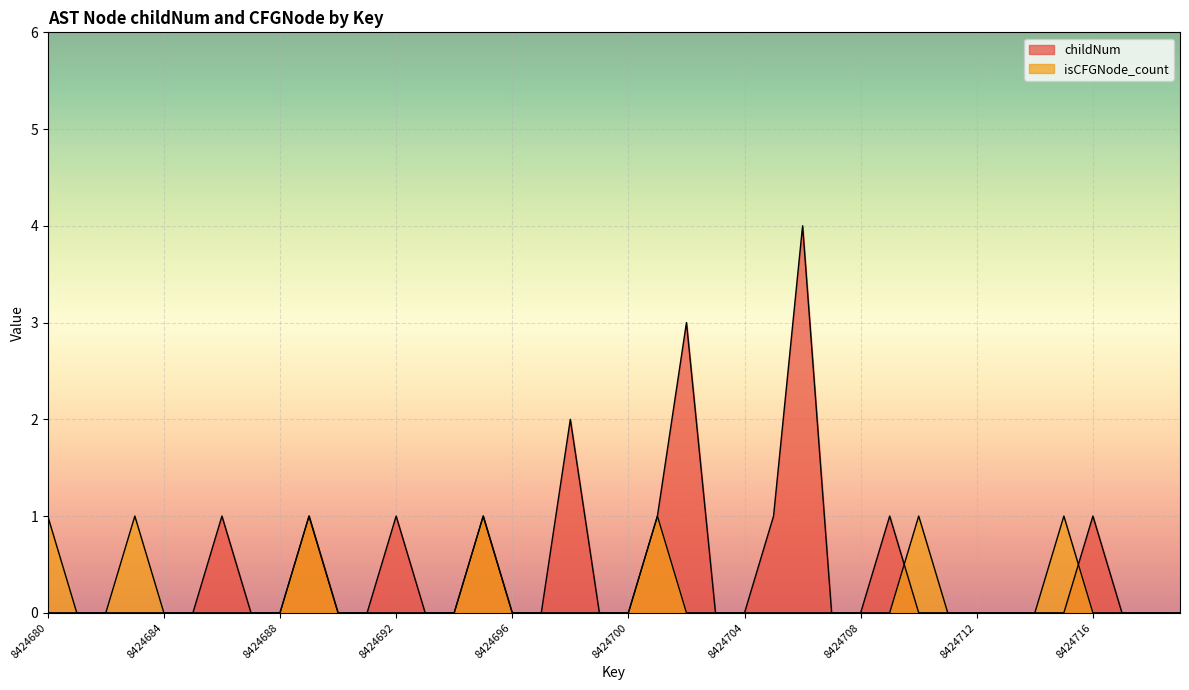

What is the maximum value shown in the chart?

4